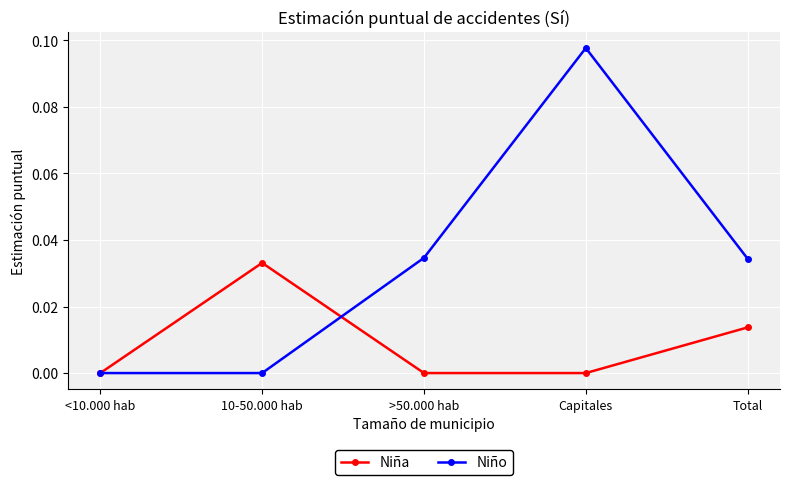

Rank the series by their maximum value, from lowest to highest.

Niña, Niño